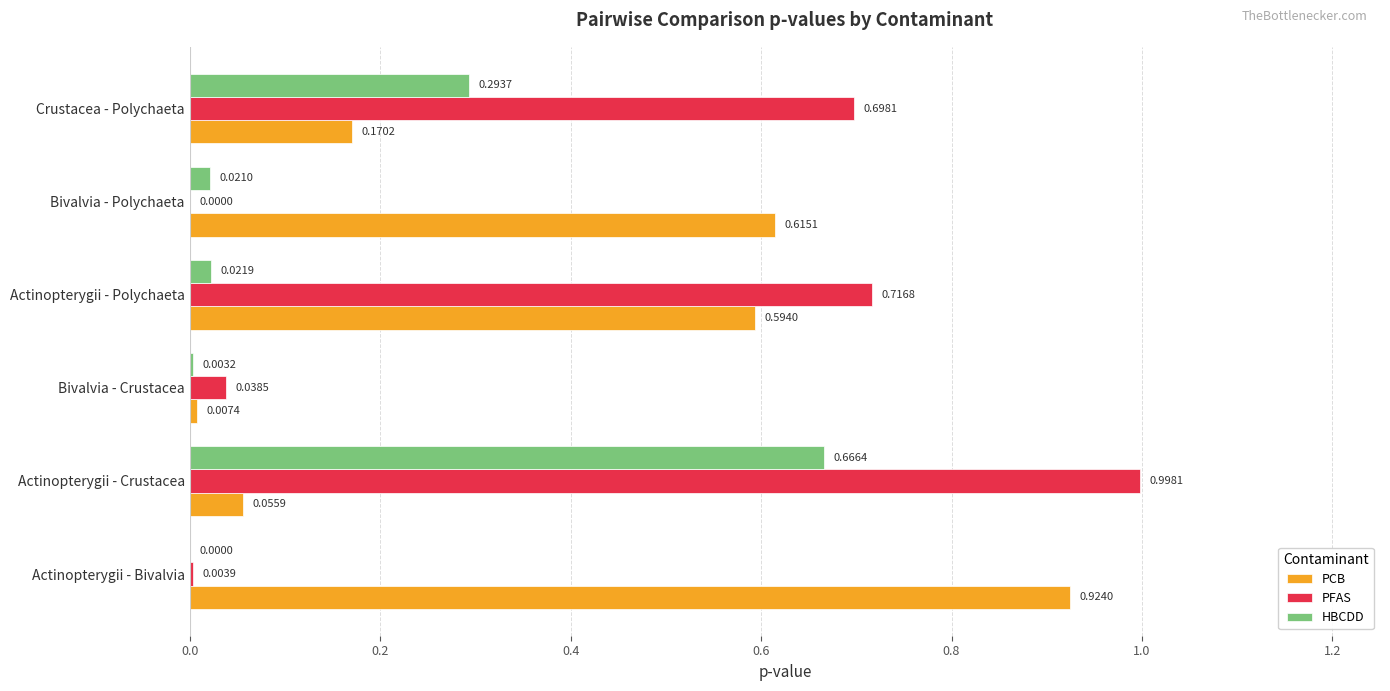

Which label corresponds to the largest value in the chart?

Actinopterygii - Crustacea